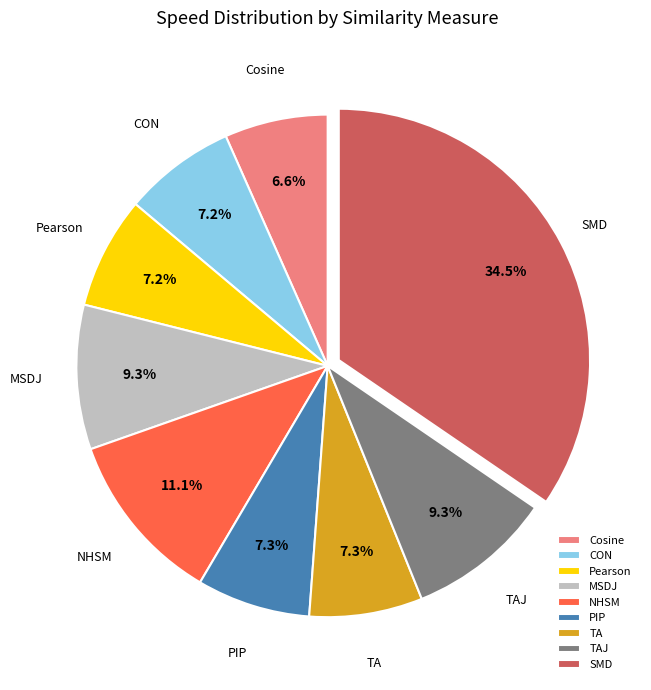

What is the total percentage of TAJ and TA?

16.6%